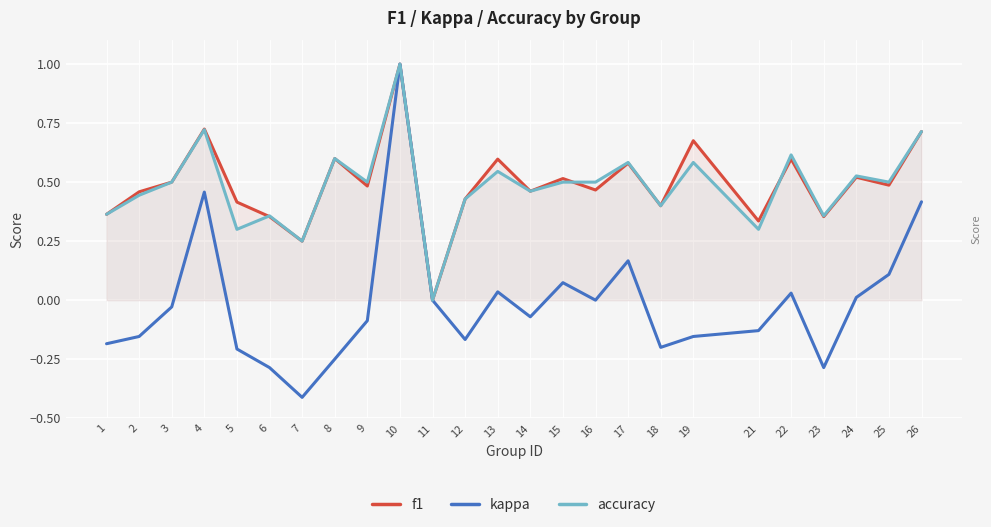

Reading left to right, extract all data points from this chart.

f1: 0.4	0.5	0.5	0.7	0.4	0.4	0.2	0.6	0.5	1.0	0.0	0.4	0.6	0.5	0.5	0.5	0.6	0.4	0.7	0.3	0.6	0.4	0.5	0.5	0.7
kappa: -0.2	-0.2	-0.0	0.5	-0.2	-0.3	-0.4	-0.2	-0.1	1.0	0.0	-0.2	0.0	-0.1	0.1	0.0	0.2	-0.2	-0.2	-0.1	0.0	-0.3	0.0	0.1	0.4
accuracy: 0.4	0.4	0.5	0.7	0.3	0.4	0.2	0.6	0.5	1.0	0.0	0.4	0.5	0.5	0.5	0.5	0.6	0.4	0.6	0.3	0.6	0.4	0.5	0.5	0.7